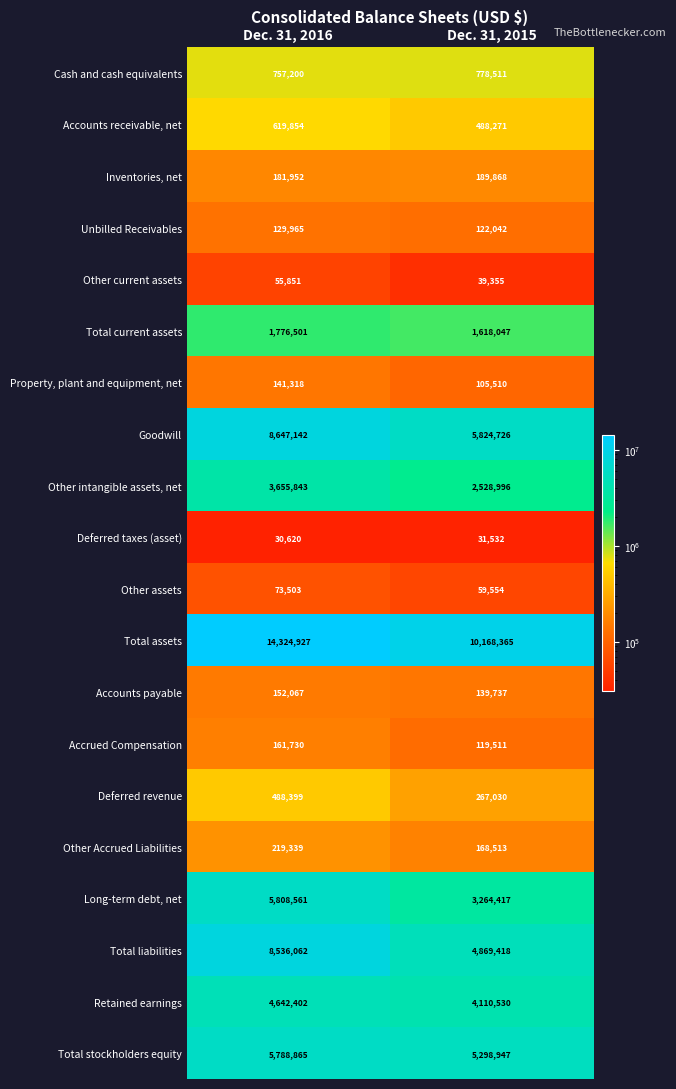

At which category is the sum across all series the highest?

Dec. 31, 2016